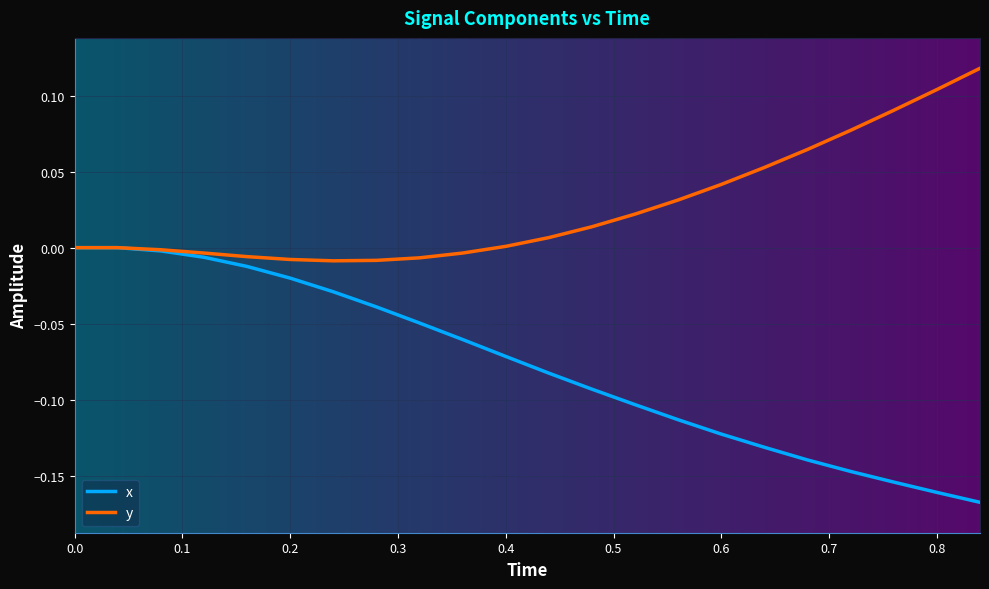

Rank the series by their maximum value, from highest to lowest.

y, x